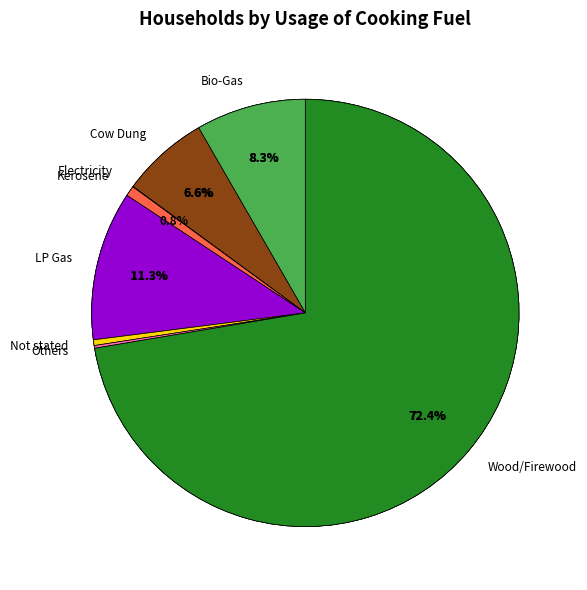

How many slices are in this pie chart?

8